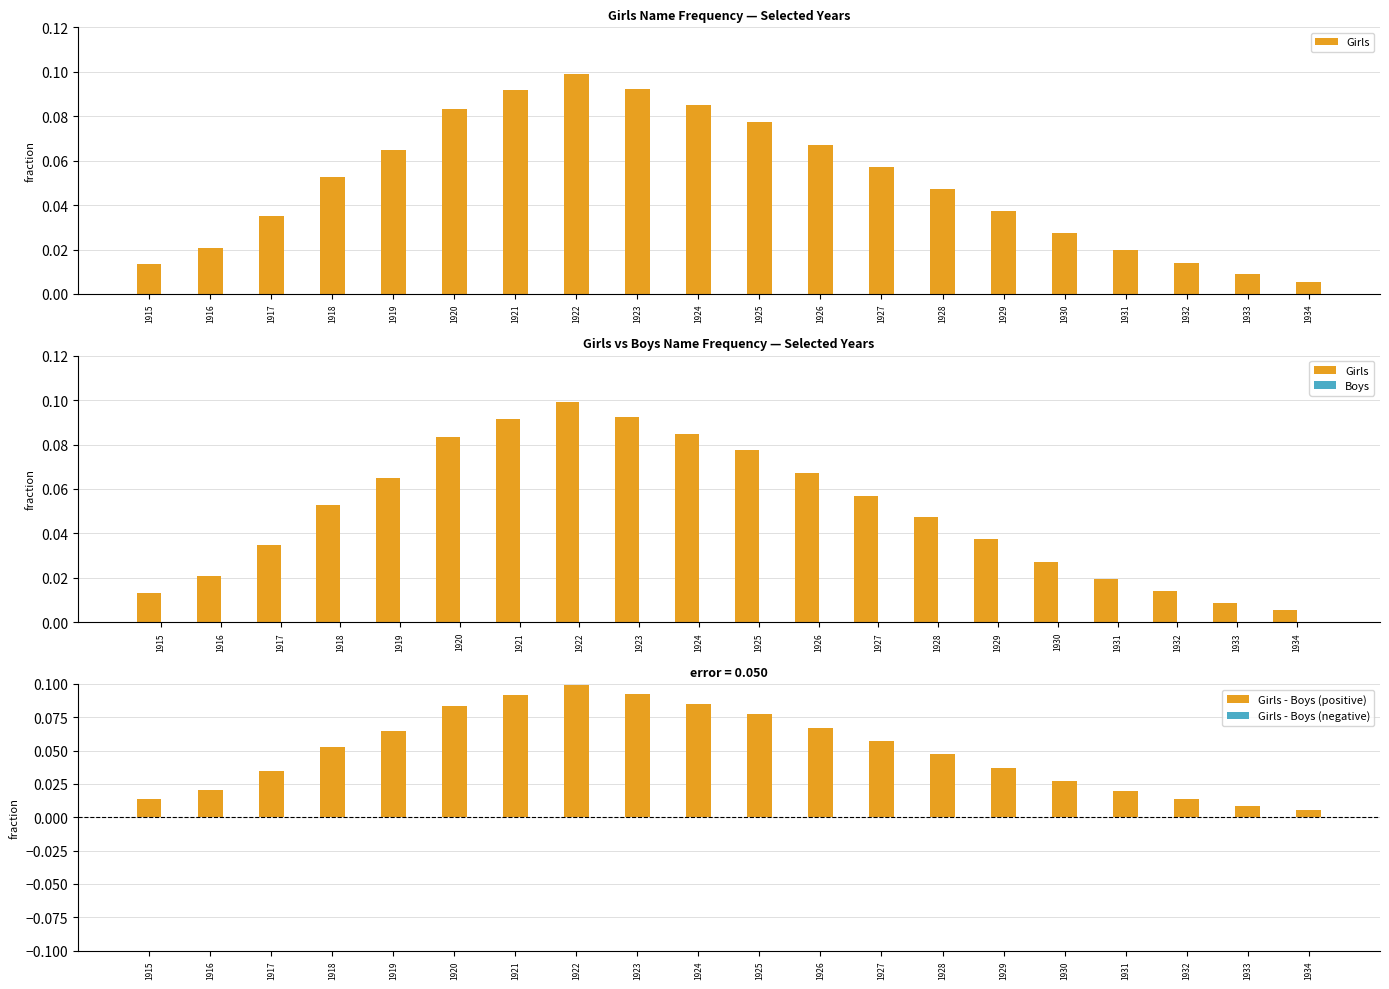

What is the sum of all Girls - Boys (positive) values?

1.0